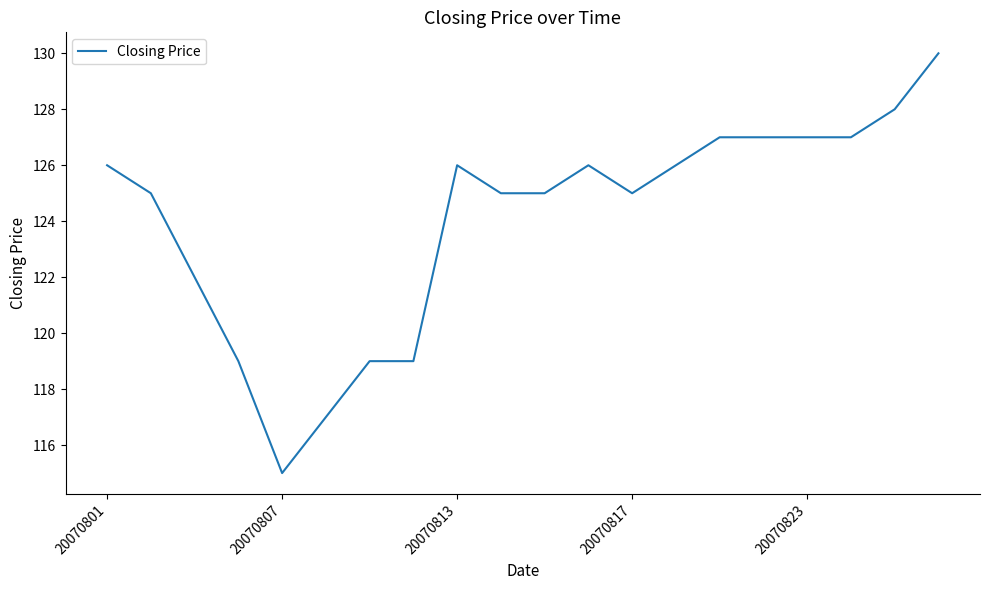

What is the minimum value shown in the chart?

115